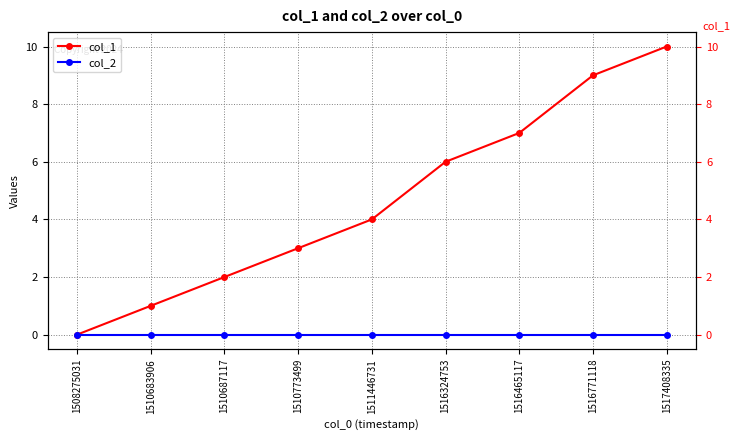

True or false: col_1 and col_2 cross at least once.

False